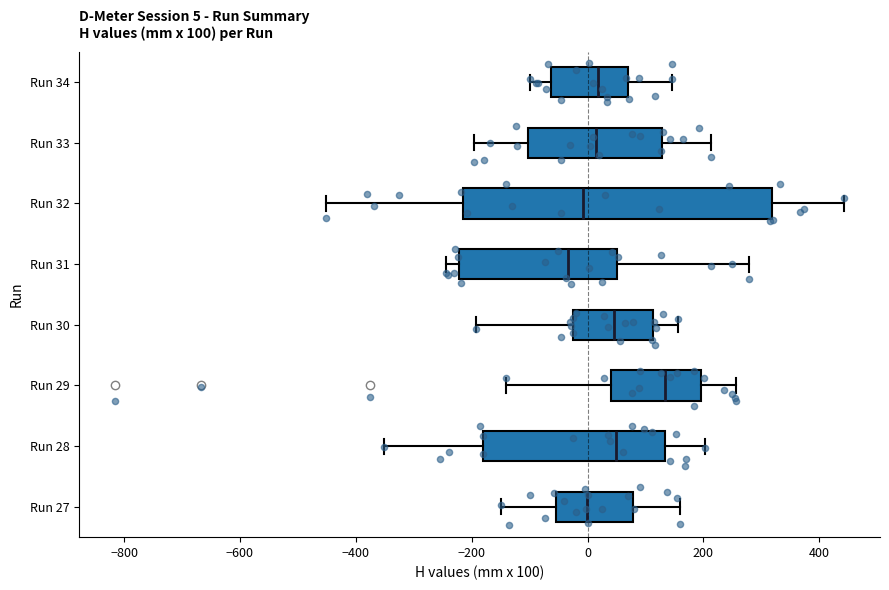

Which box's median line is the furthest to the left?

Run 31